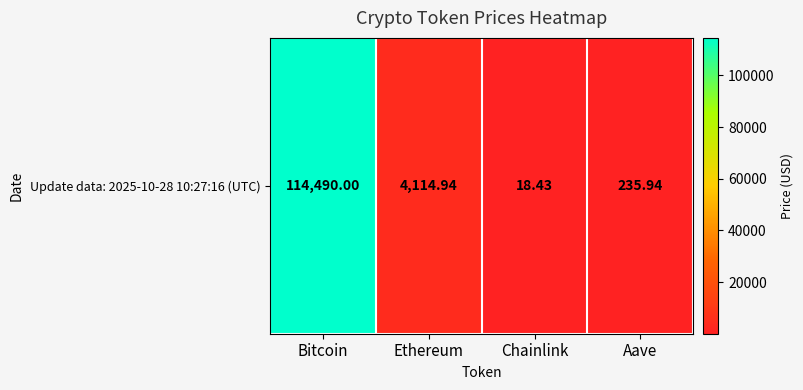

Reading right to left, list all the values displayed in this chart.

Aave=235.9	Chainlink=18.4	Ethereum=4114.9	Bitcoin=114490.0